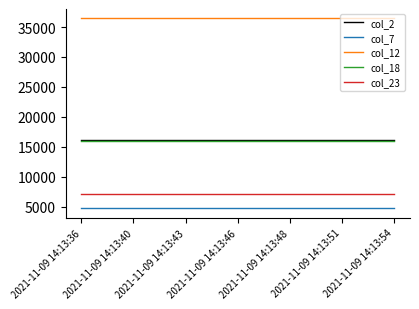

At how many categories does at least one series exceed 19597?

7